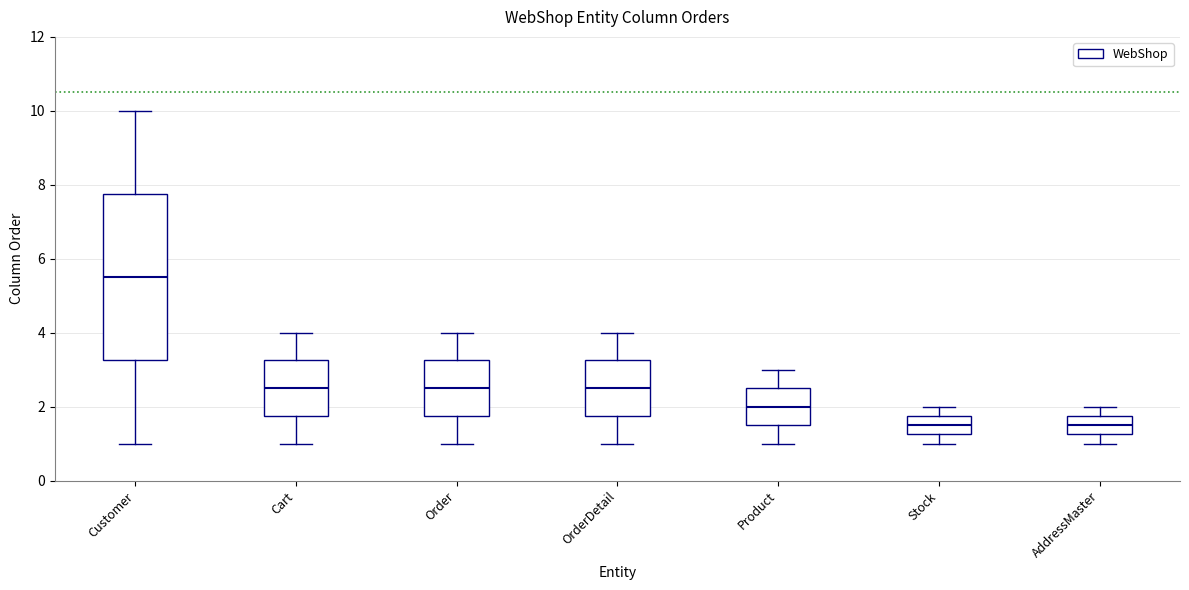

Comparing the boxes themselves (not the whiskers), which one is the tallest?

Customer